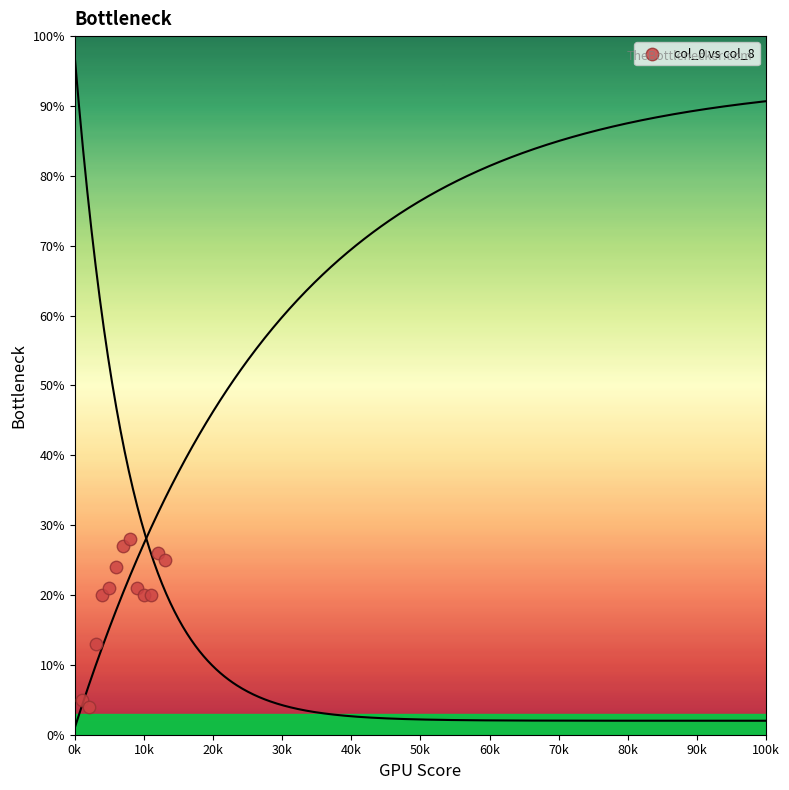

What is the range of X values (max minus min)?

12